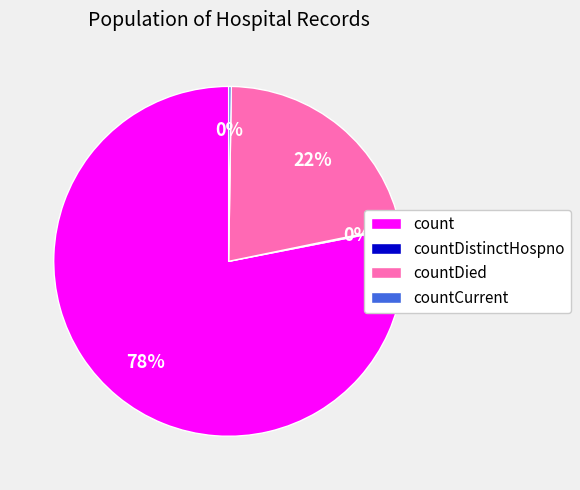

Which slice is the largest?

count